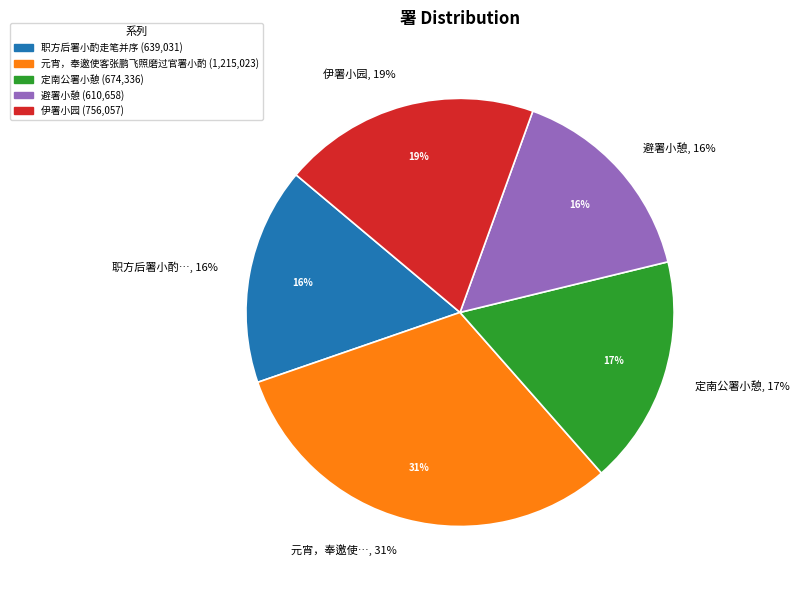

Count the number of slices in the pie.

5